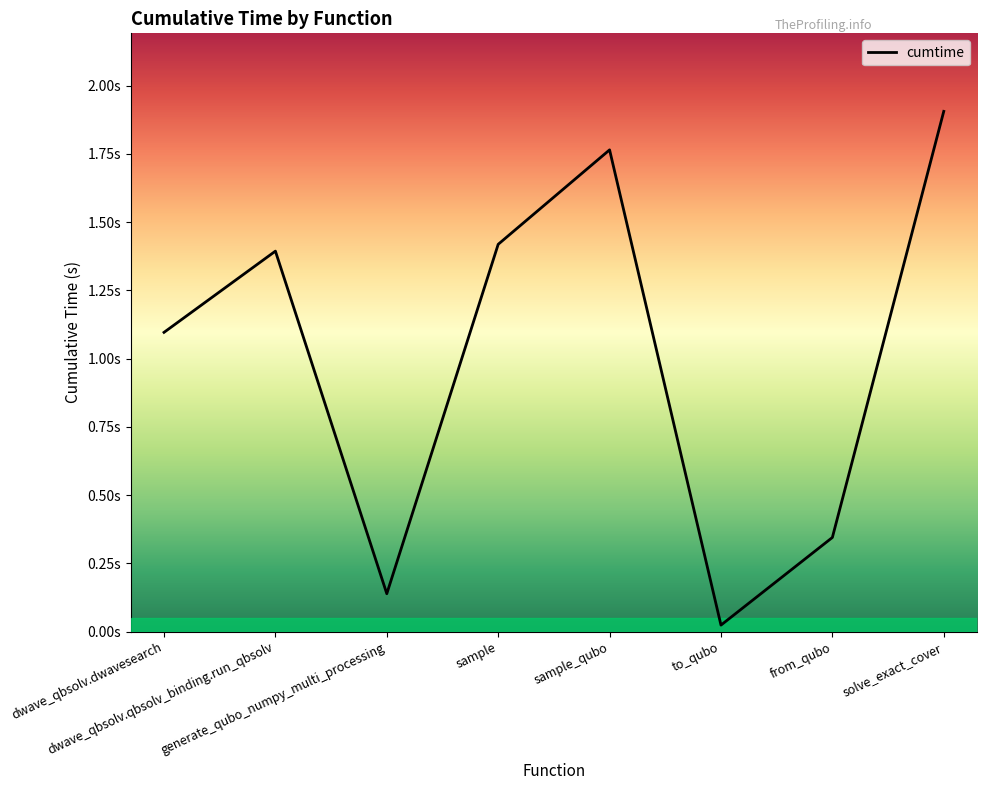

Does the chart have visible grid lines?

No